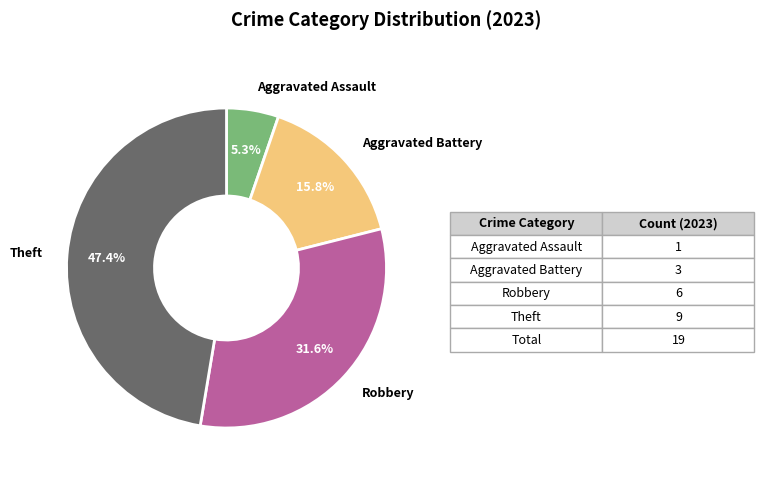

Is there any slice that represents more than half of the pie?

No